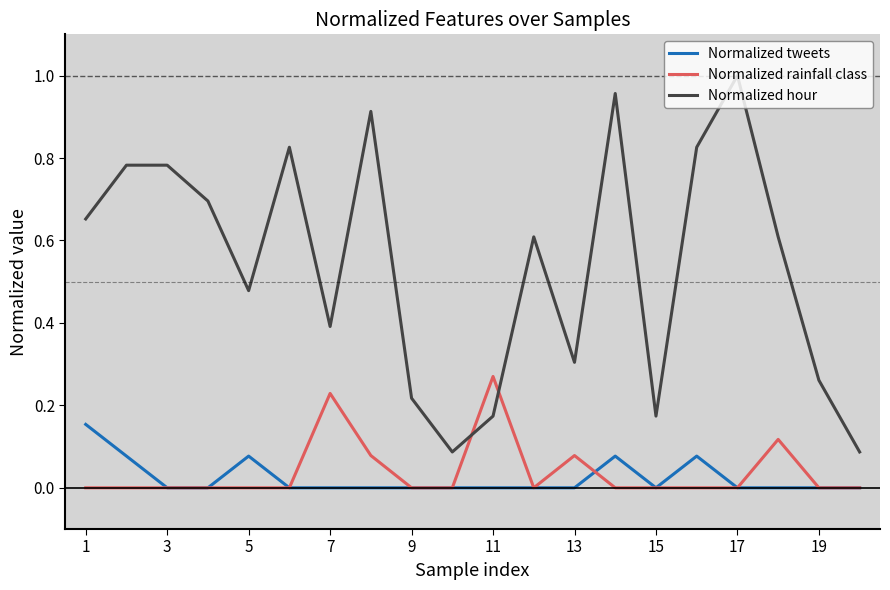

Is this an area chart (filled region under the line)?

No